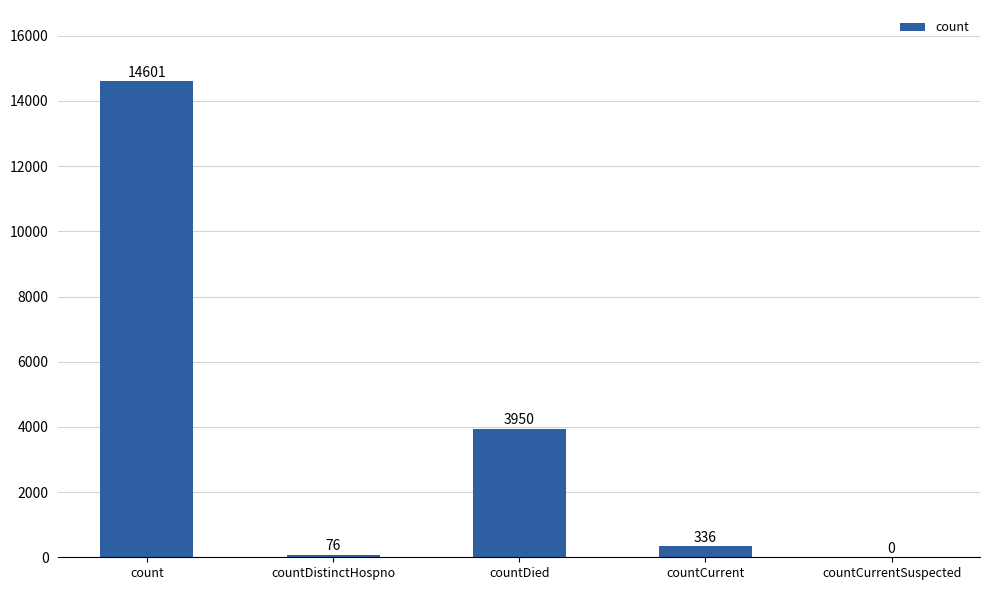

Which label corresponds to the largest value in the chart?

count